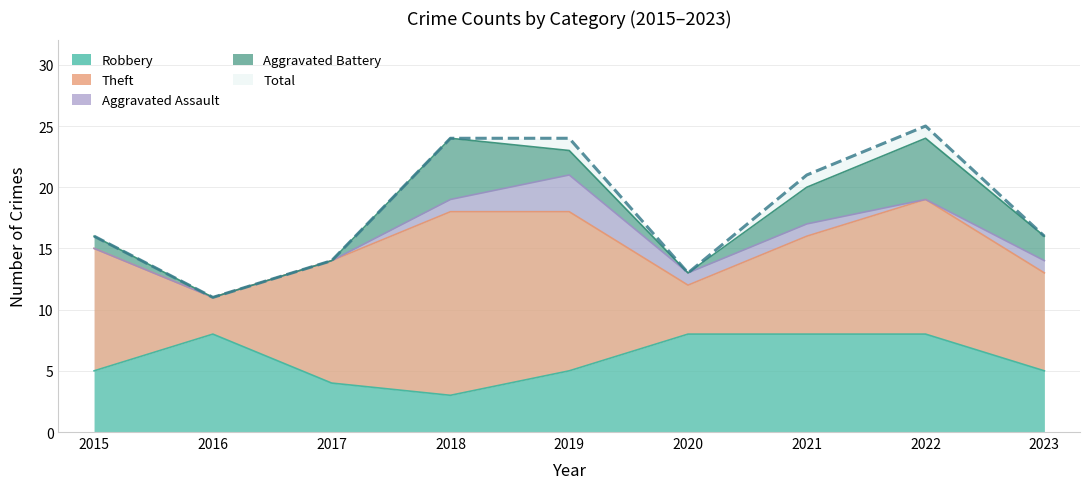

The Aggravated Assault series shows 0 at 2017. True or false?

True